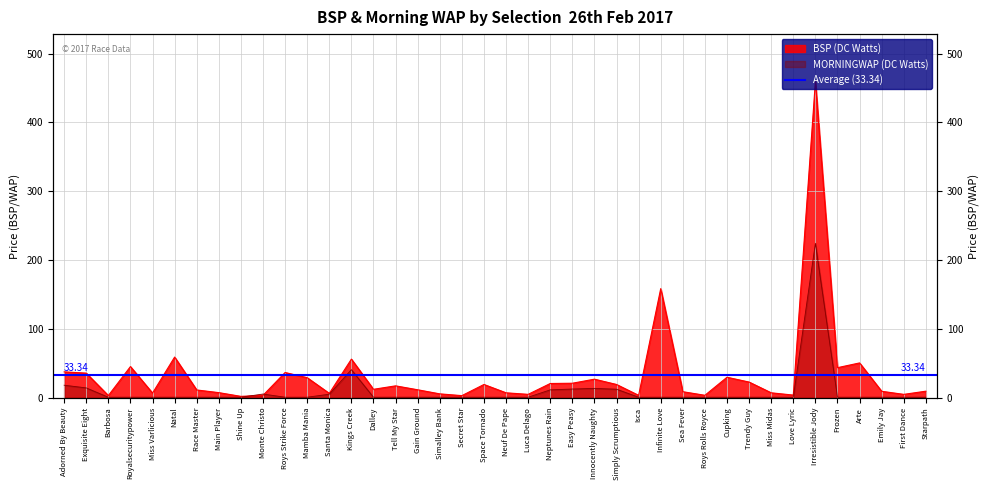

Rank the series by their average value, from lowest to highest.

MORNINGWAP (DC Watts), BSP (DC Watts)